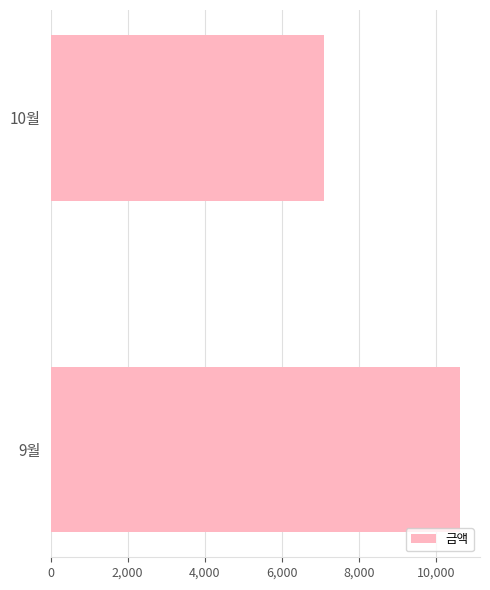

List the labels in order of value, smallest first.

10월, 9월